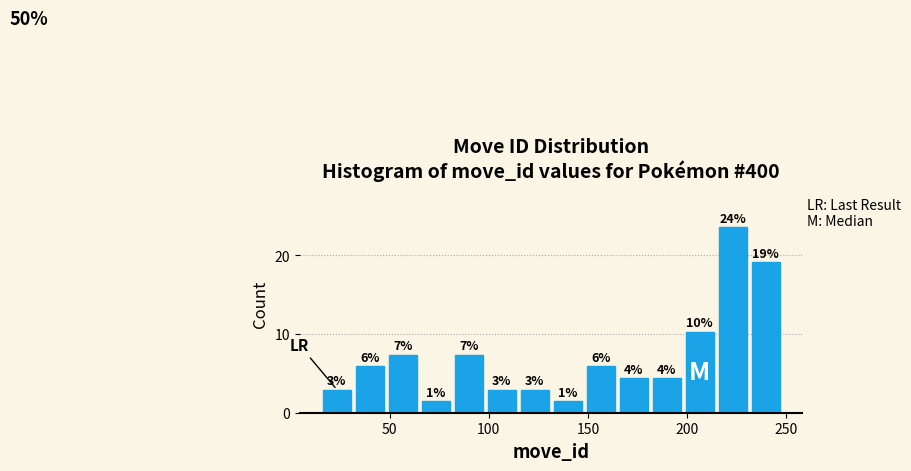

Read against the x-axis, roughly where is the centre of the tallest bar?

225